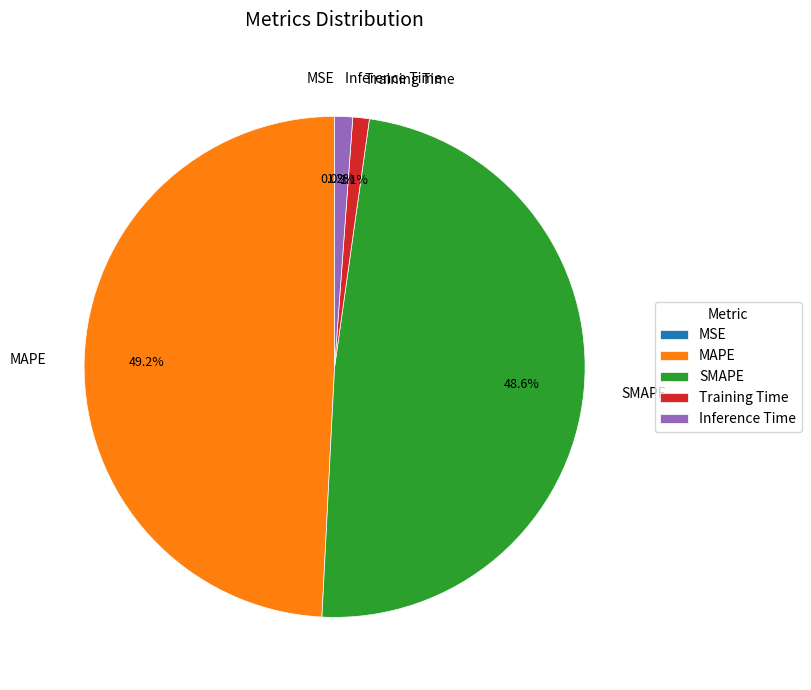

Which category has the biggest portion of the pie?

MAPE